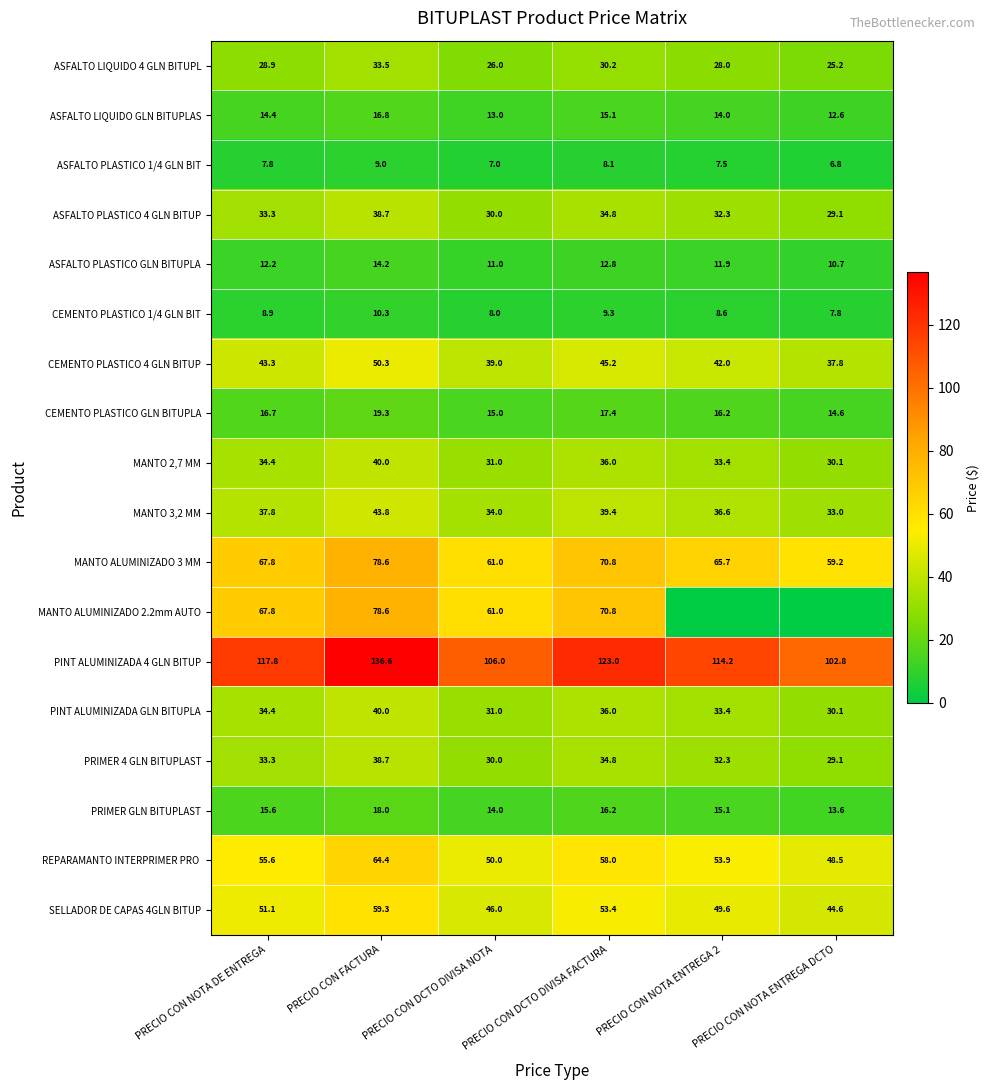

Which label corresponds to the smallest value in the chart?

PRECIO CON NOTA ENTREGA 2